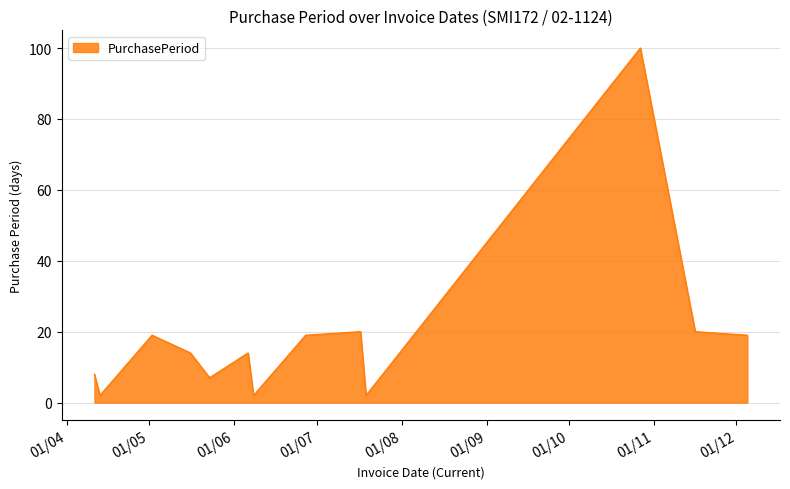

What is the difference between the maximum and minimum values?

98